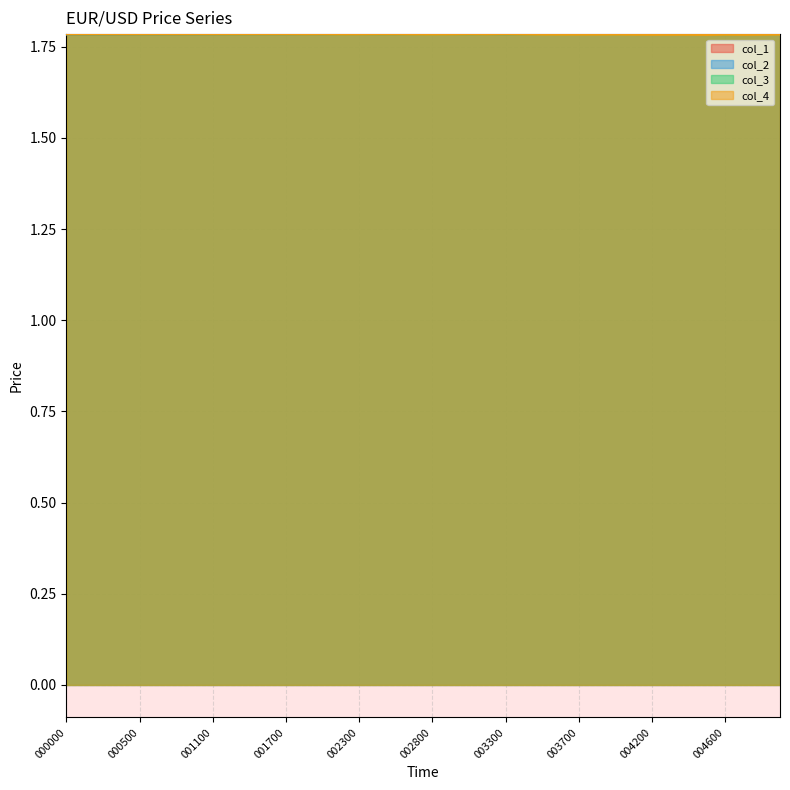

Which series ends up on top after the final intersection of col_1 and col_4?

col_1